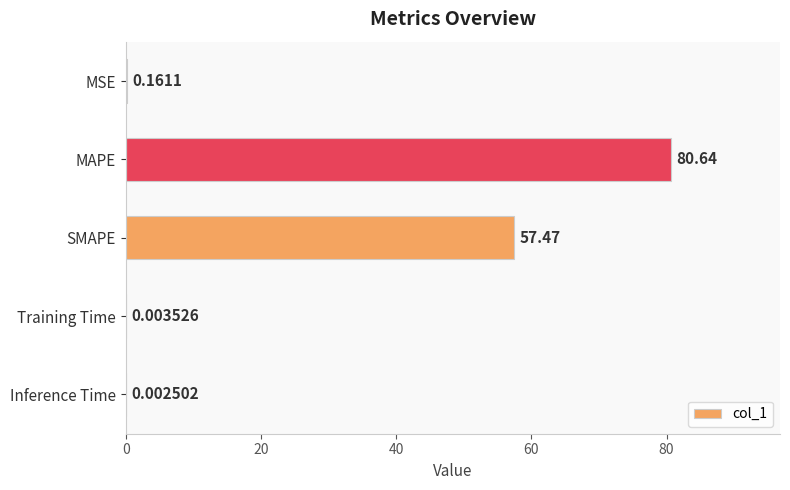

Which label corresponds to the largest value in the chart?

MAPE